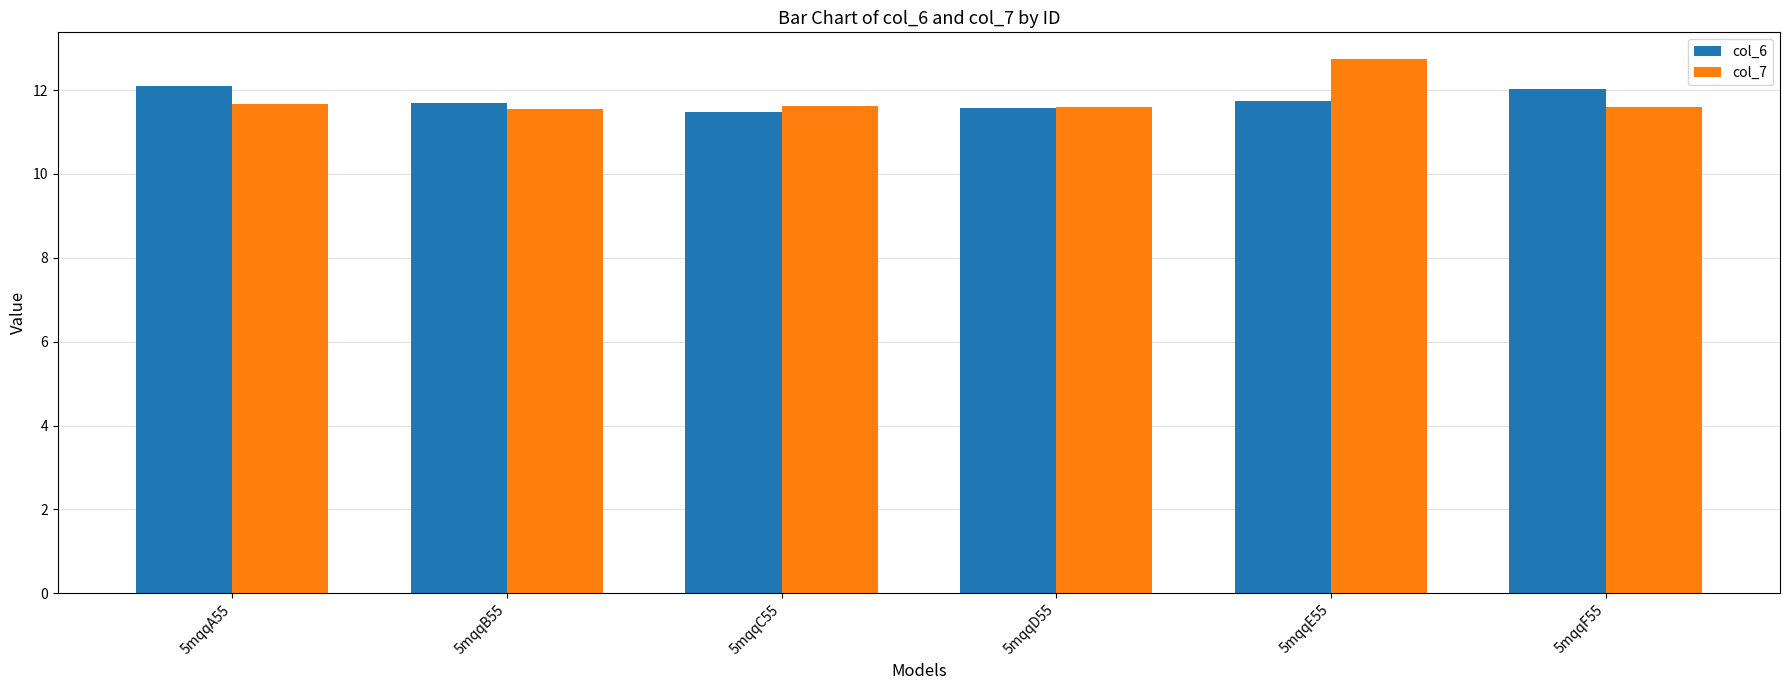

True or false: col_7 has a value of 7.1 at 5mqqB55.

False